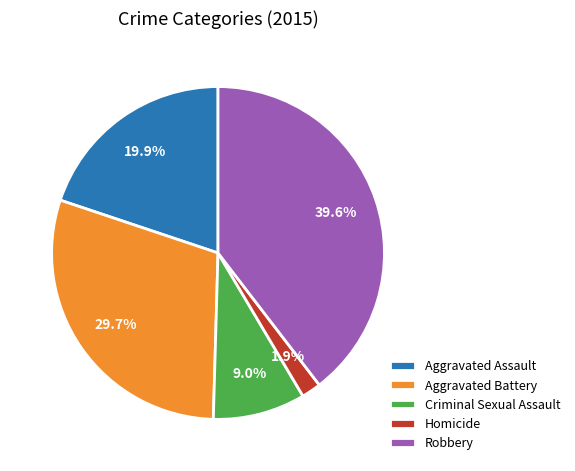

Does Aggravated Assault account for over 50% of the chart?

No